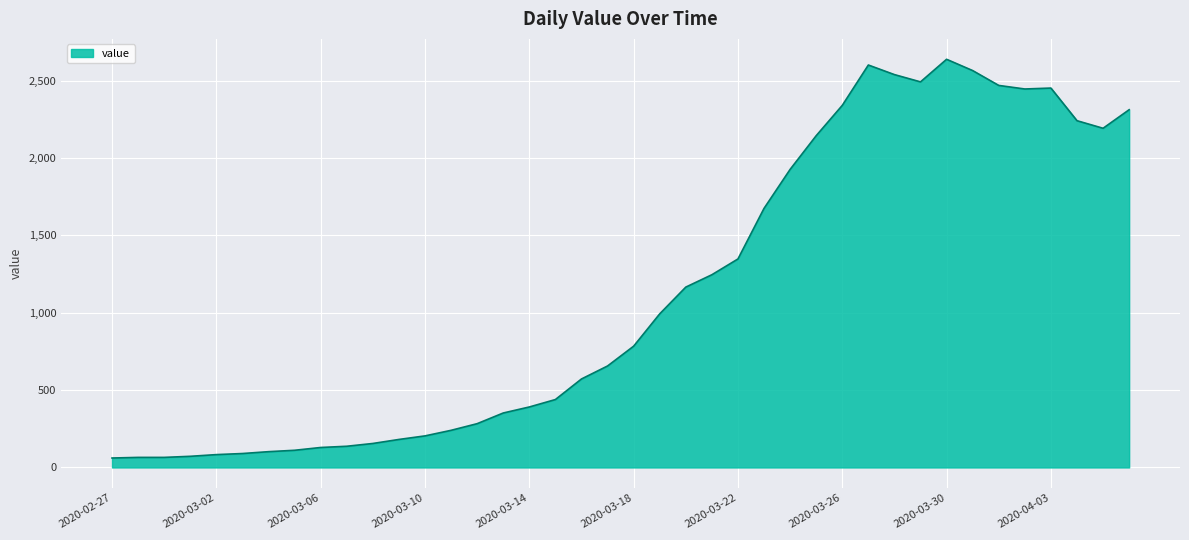

What is the maximum value shown in the chart?

2639